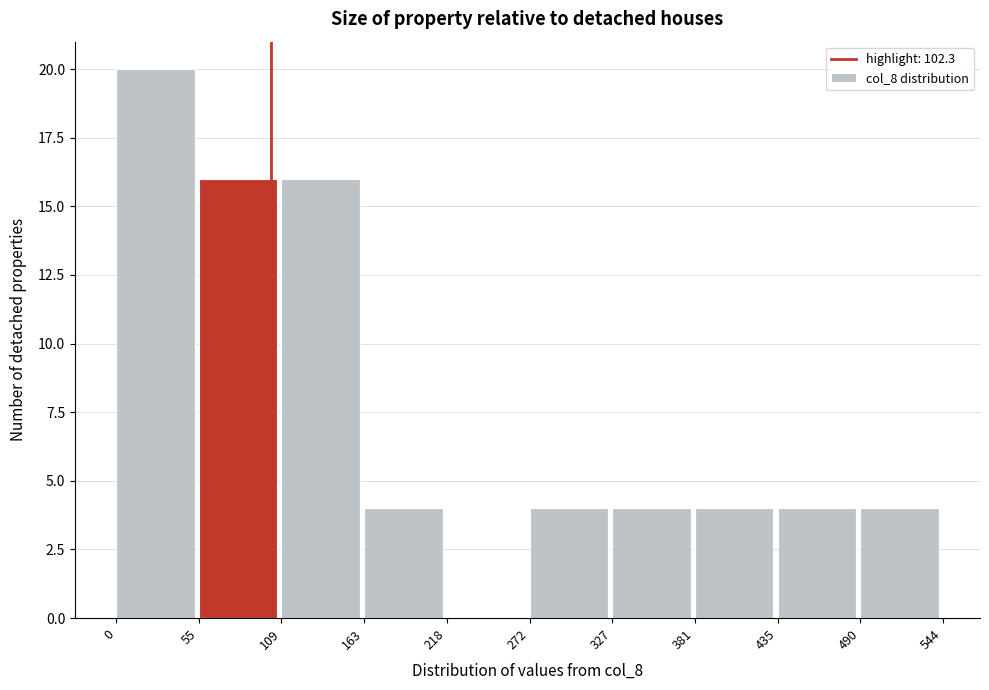

Which range on the x-axis has the tallest bar?

0 to 55